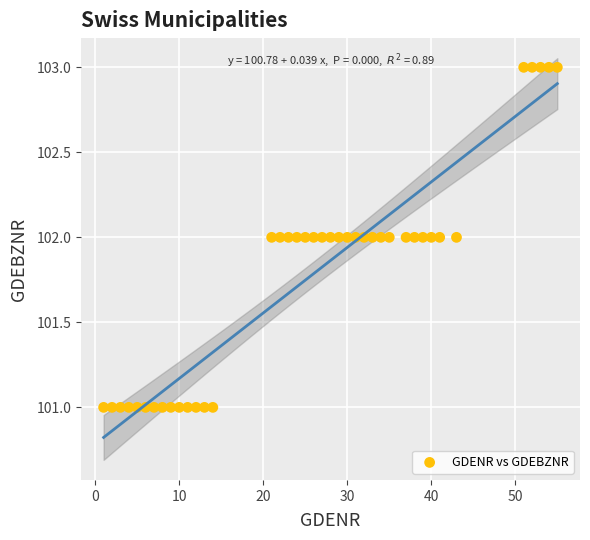

What is the range of X values (max minus min)?

54